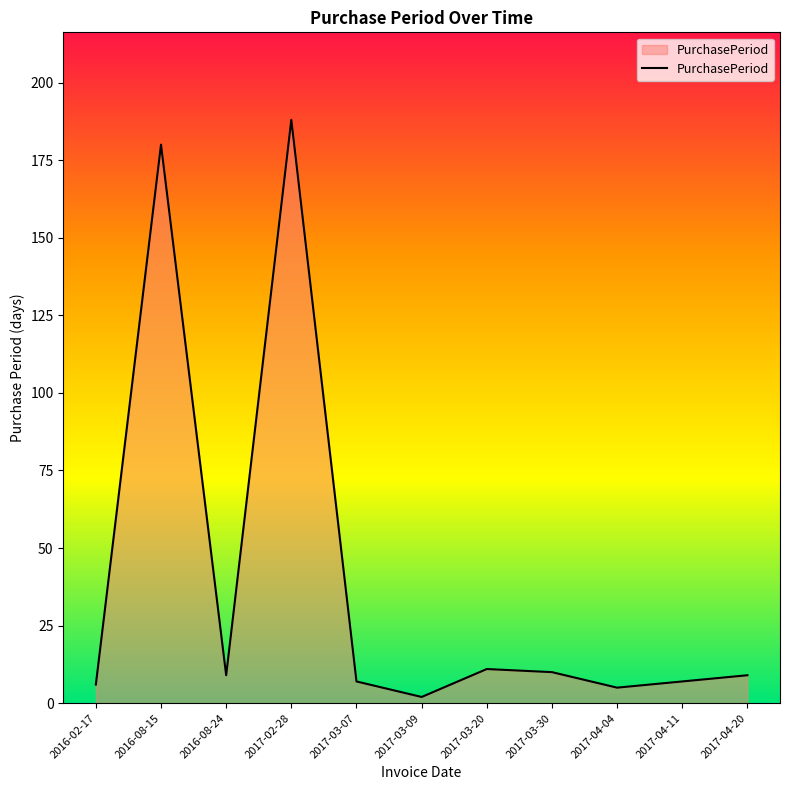

True or false: the data shows 7 at 2017-03-07.

True